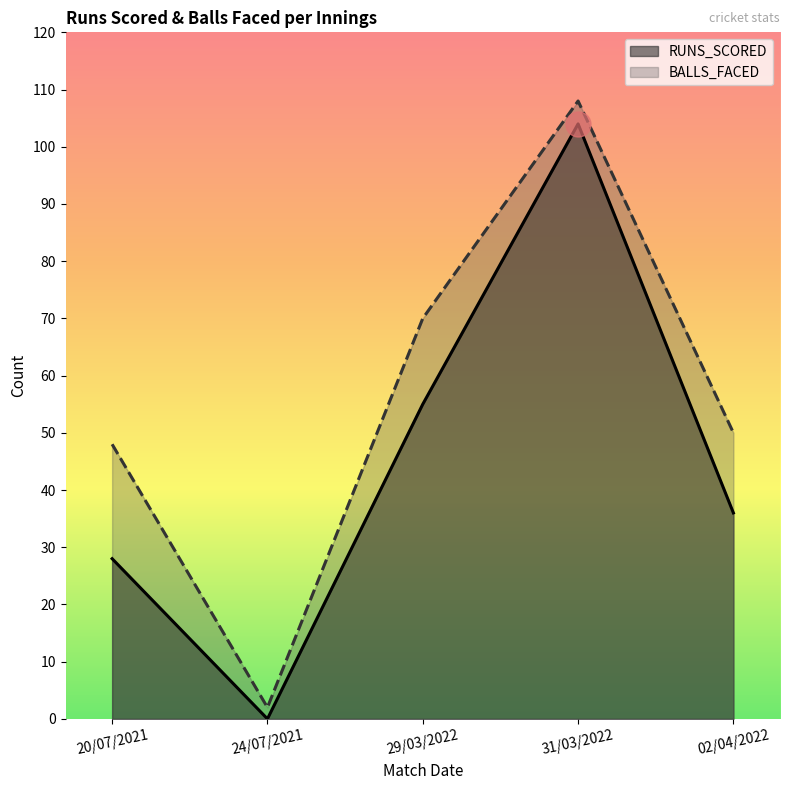

True or false: BALLS_FACED and RUNS_SCORED cross at least once.

False